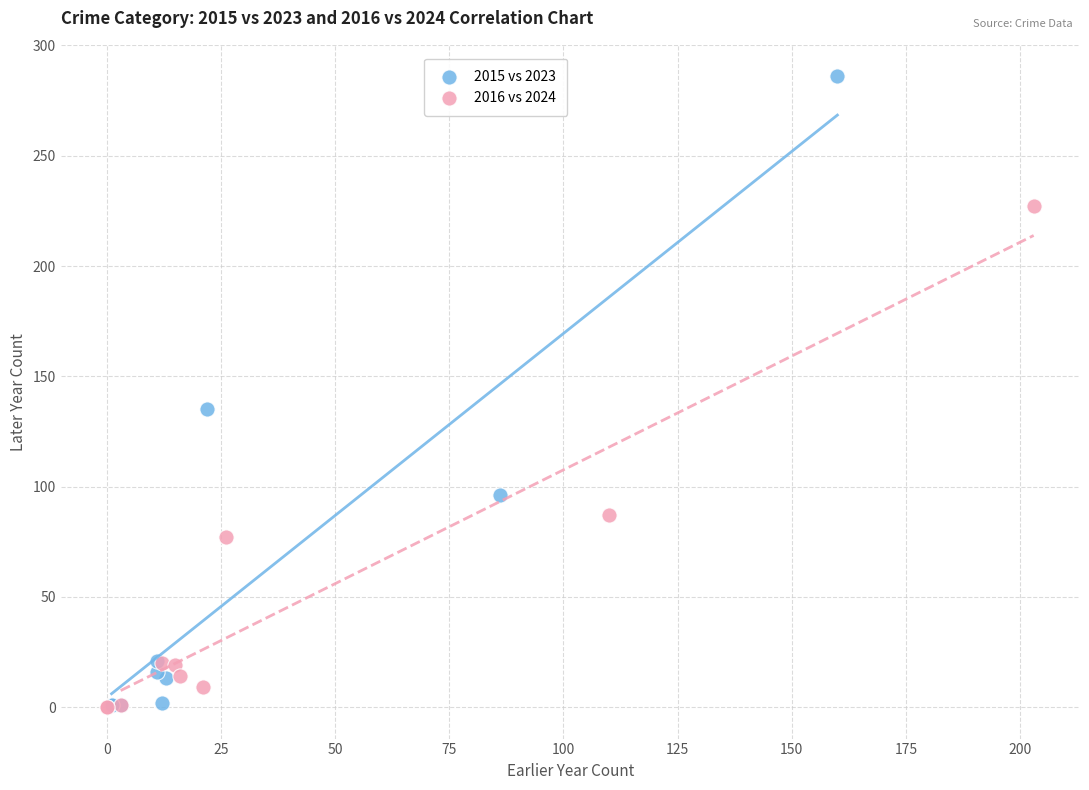

Which series has the widest spread of Y values?

2015 vs 2023